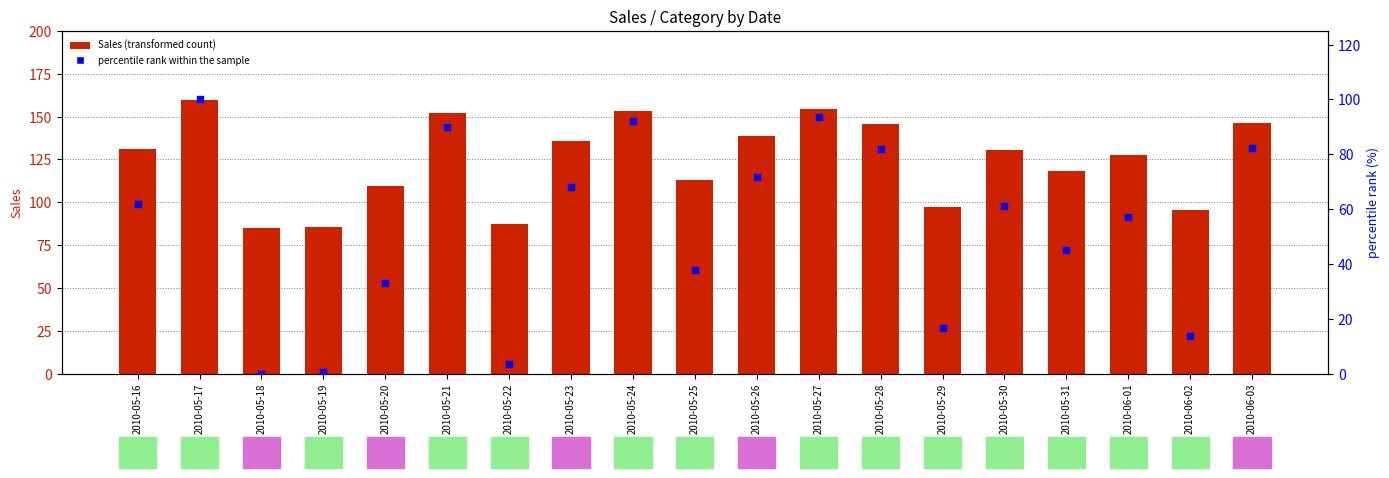

Between 2010-05-28 and 2010-05-31, which is larger?

2010-05-28